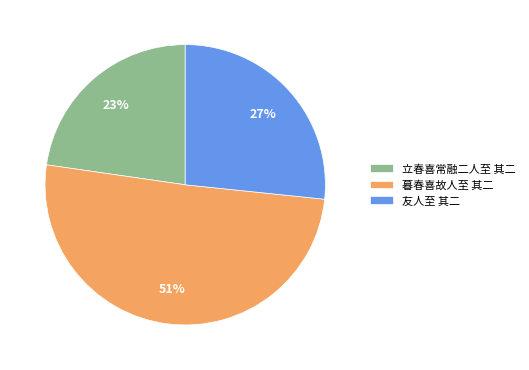

Is it true that 暮春喜故人至 其二 is 43% of the pie?

False